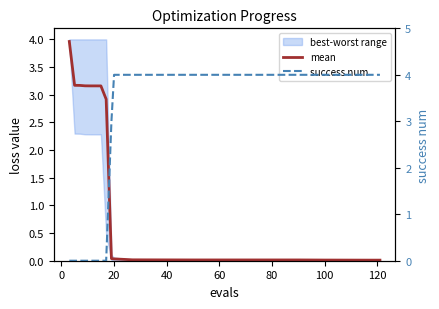

Which series has the widest spread of values?

success num